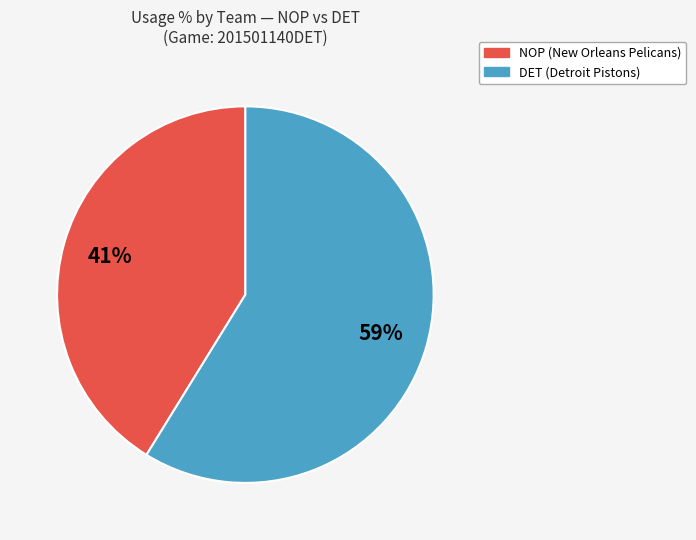

Is there any slice that represents more than half of the pie?

Yes